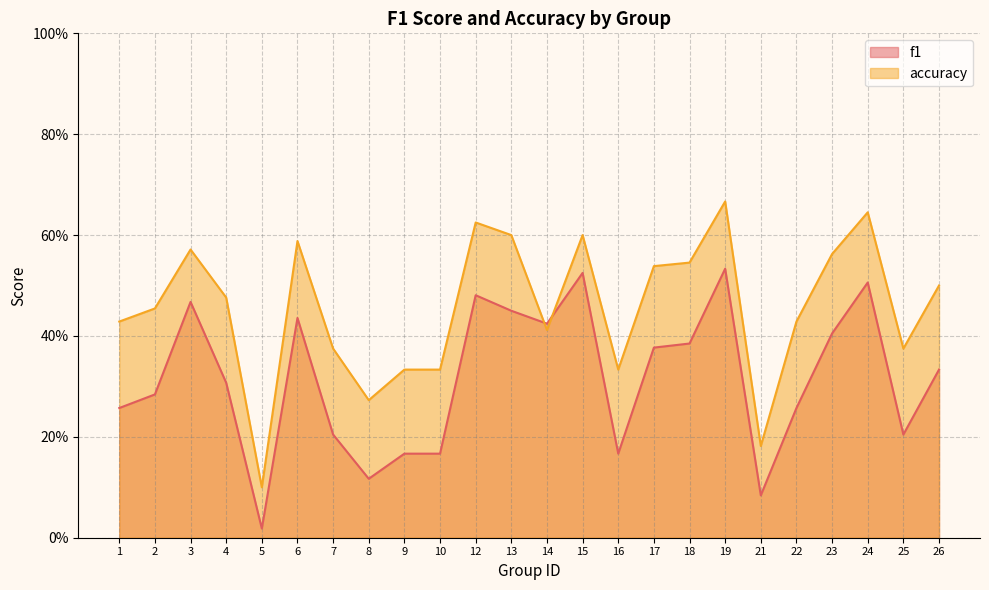

What is the value of the f1 point at the 6th from the left?

0.4